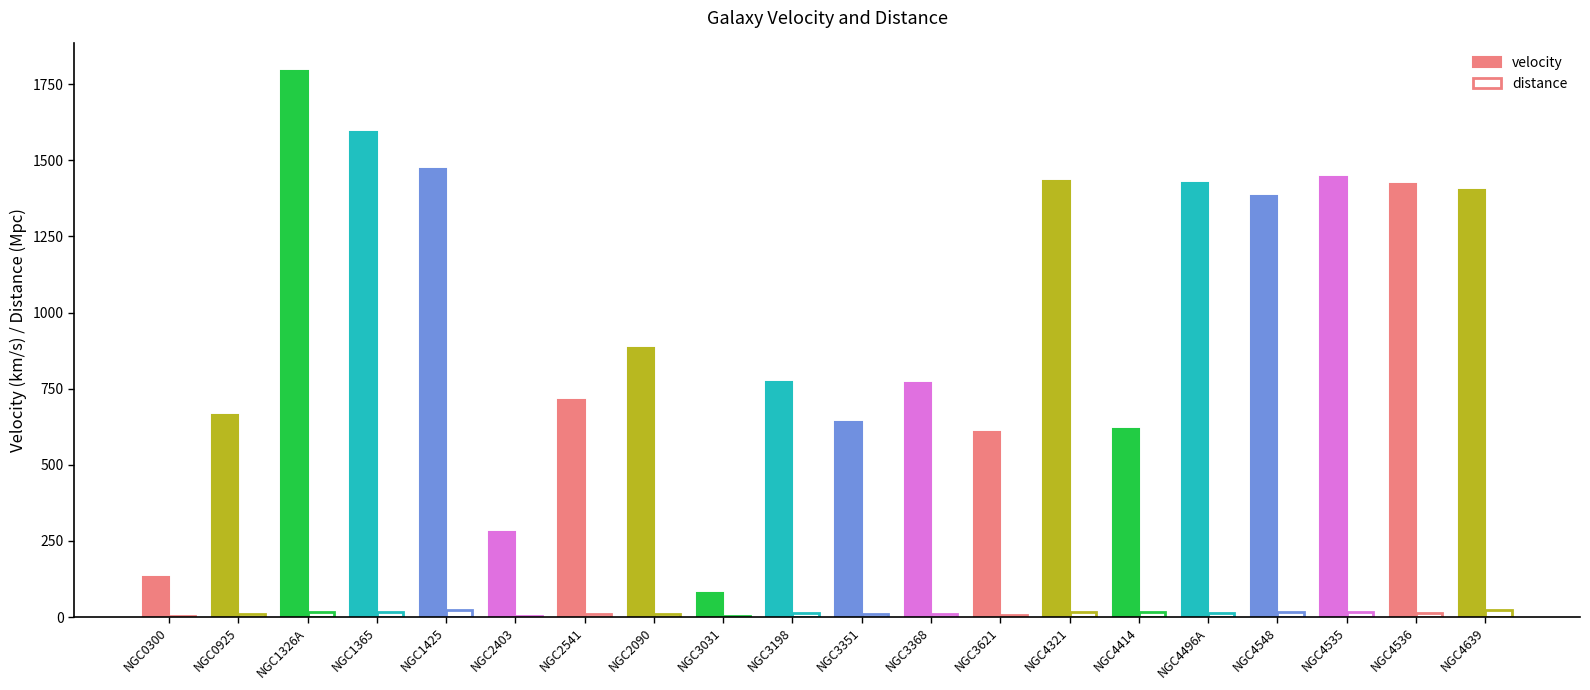

How many series are shown in this chart?

2